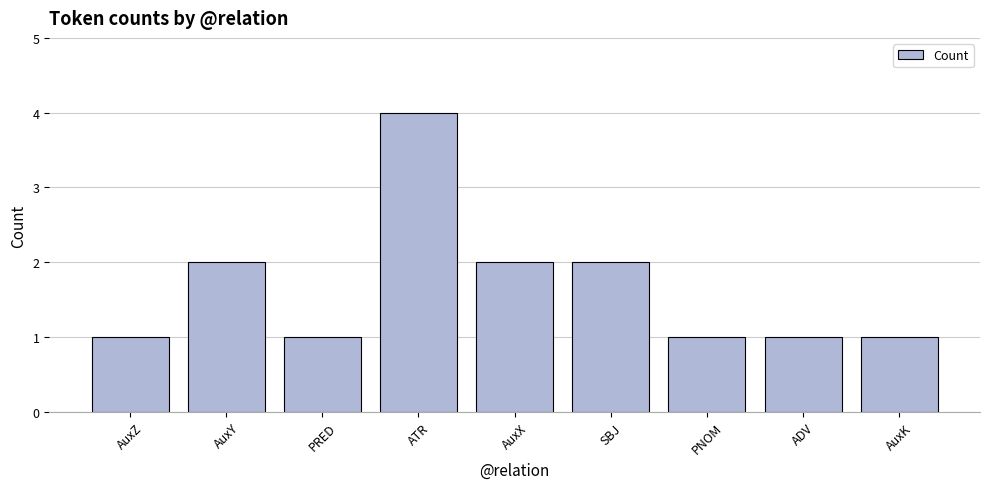

The chart shows a value of 1 at AuxY. True or false?

False